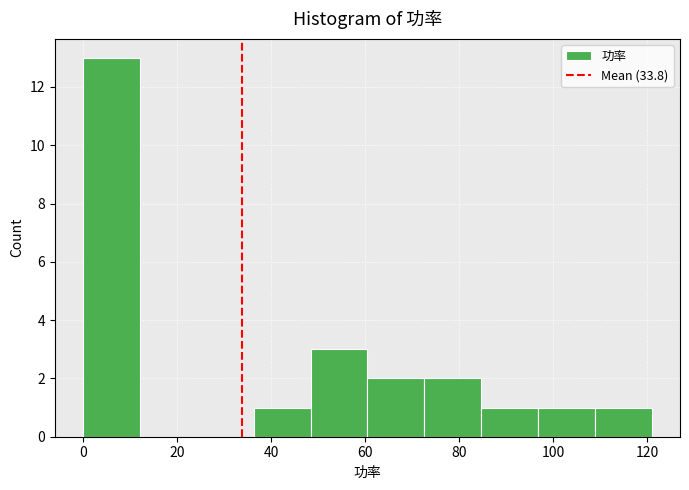

Reading left to right, list every bar in this chart as the range it spans on the x-axis followed by its height. Neither the bar edges nor the heights are printed on the chart, so give them approximately, as read against the axes.

0 to 12: 13
12 to 24: 0
24 to 36: 0
36 to 48: 1
48 to 60: 3
60 to 72: 2
72 to 84: 2
84 to 96: 1
96 to 108: 1
108 to 122: 1